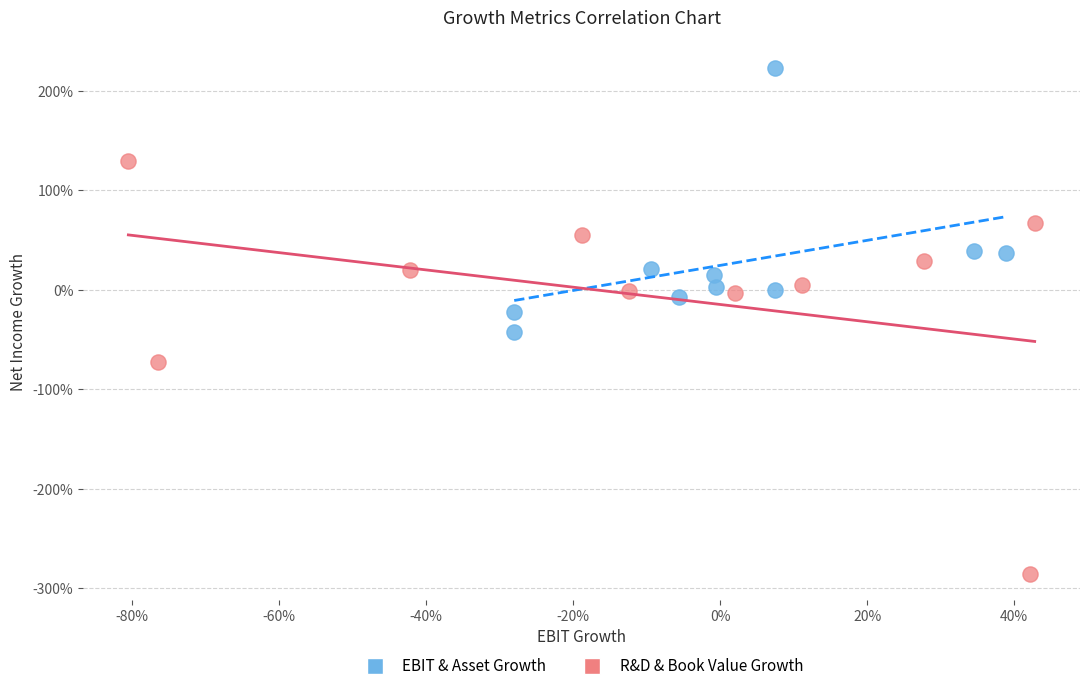

What are all the series names shown in the legend?

EBIT & Asset Growth, R&D & Book Value Growth